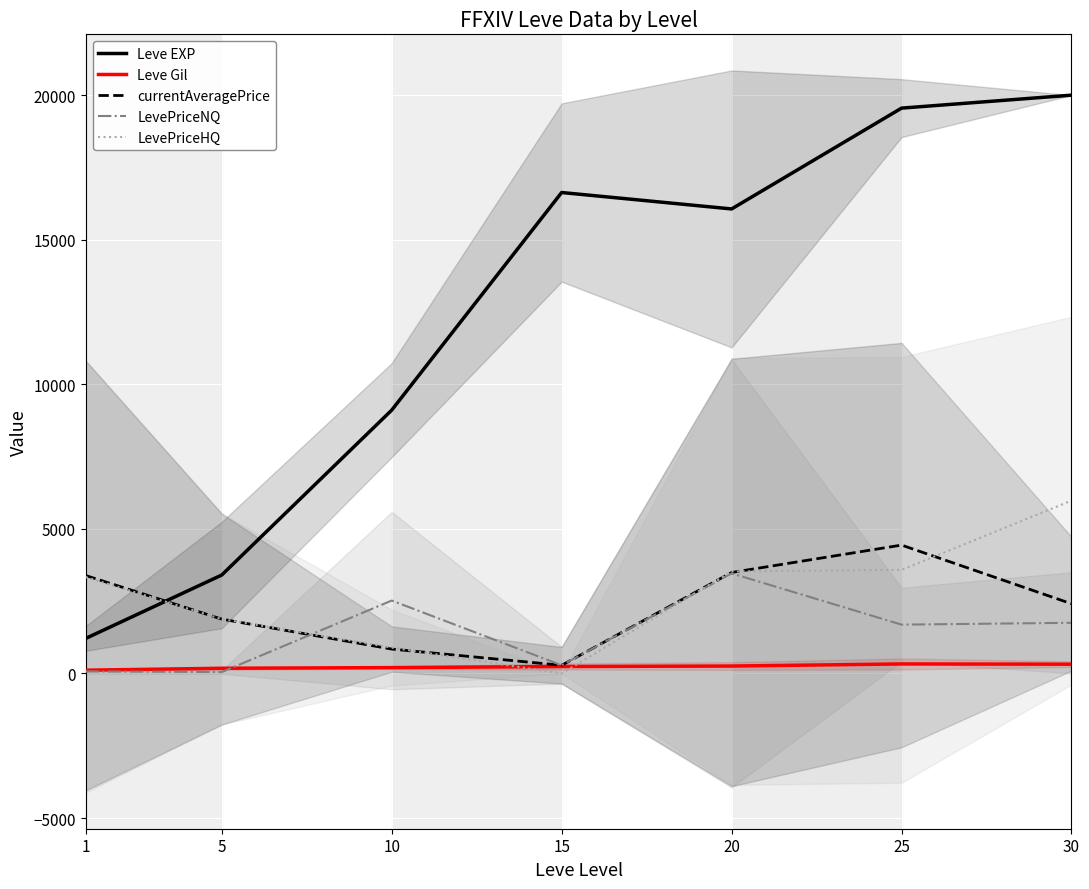

Where do currentAveragePrice and LevePriceNQ first cross each other?

5 and 10